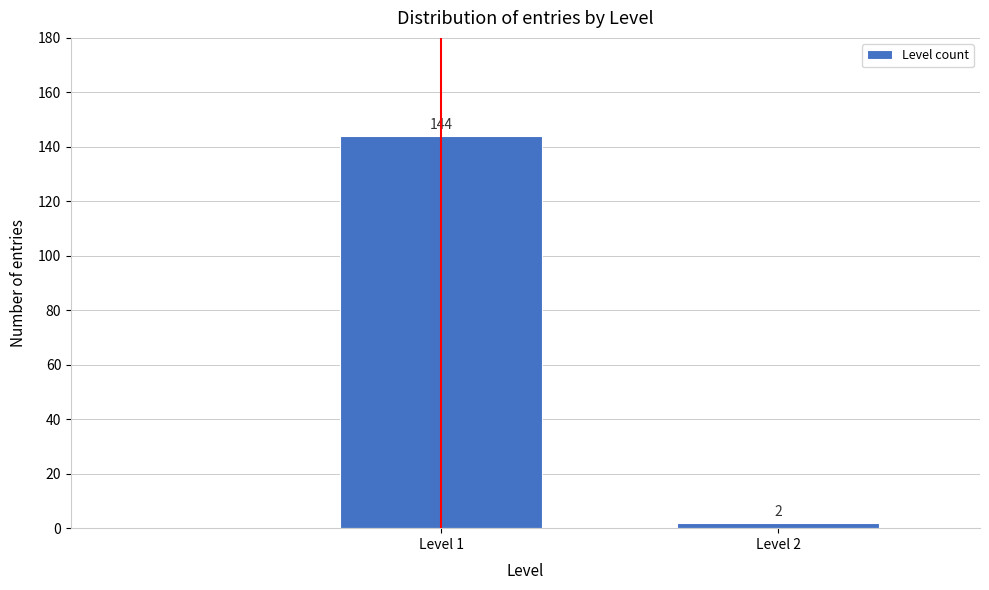

Reading left to right, what are all the values shown in this chart?

144	2